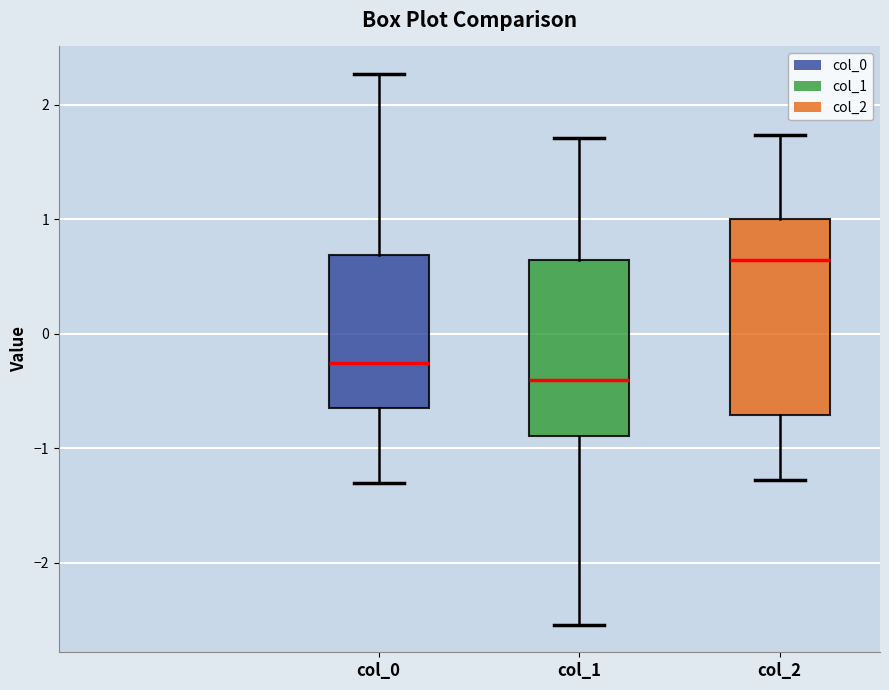

Where does the median line of the box for col_2 sit on the y-axis? The values are not printed on the chart, so give them approximately, as read against the axis.

0.6